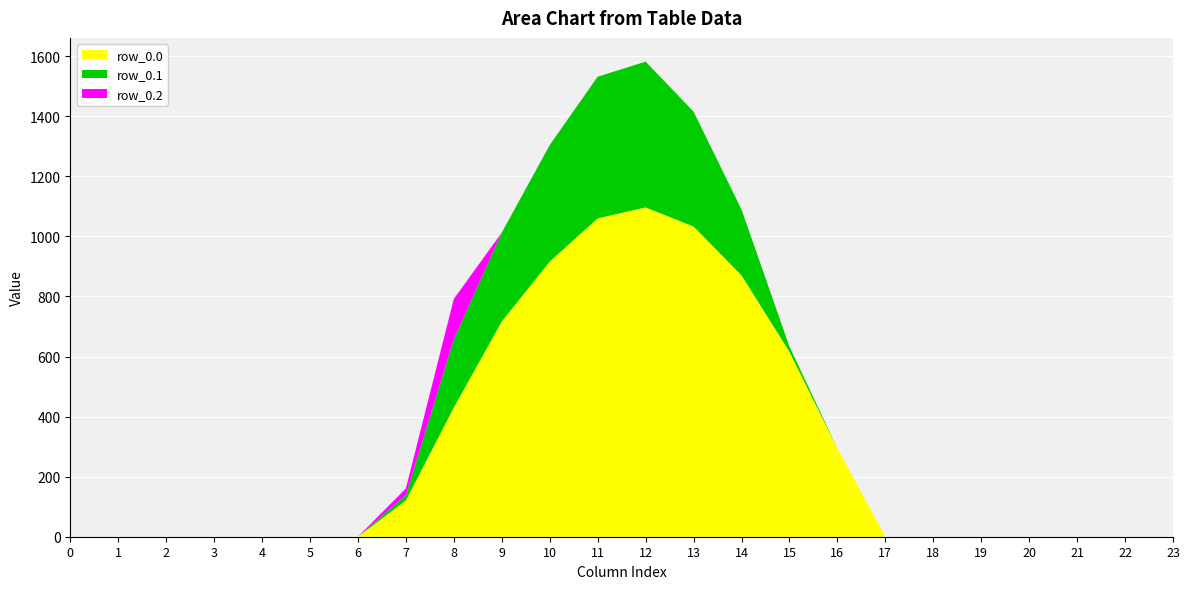

At how many categories does at least one series exceed 508?

7